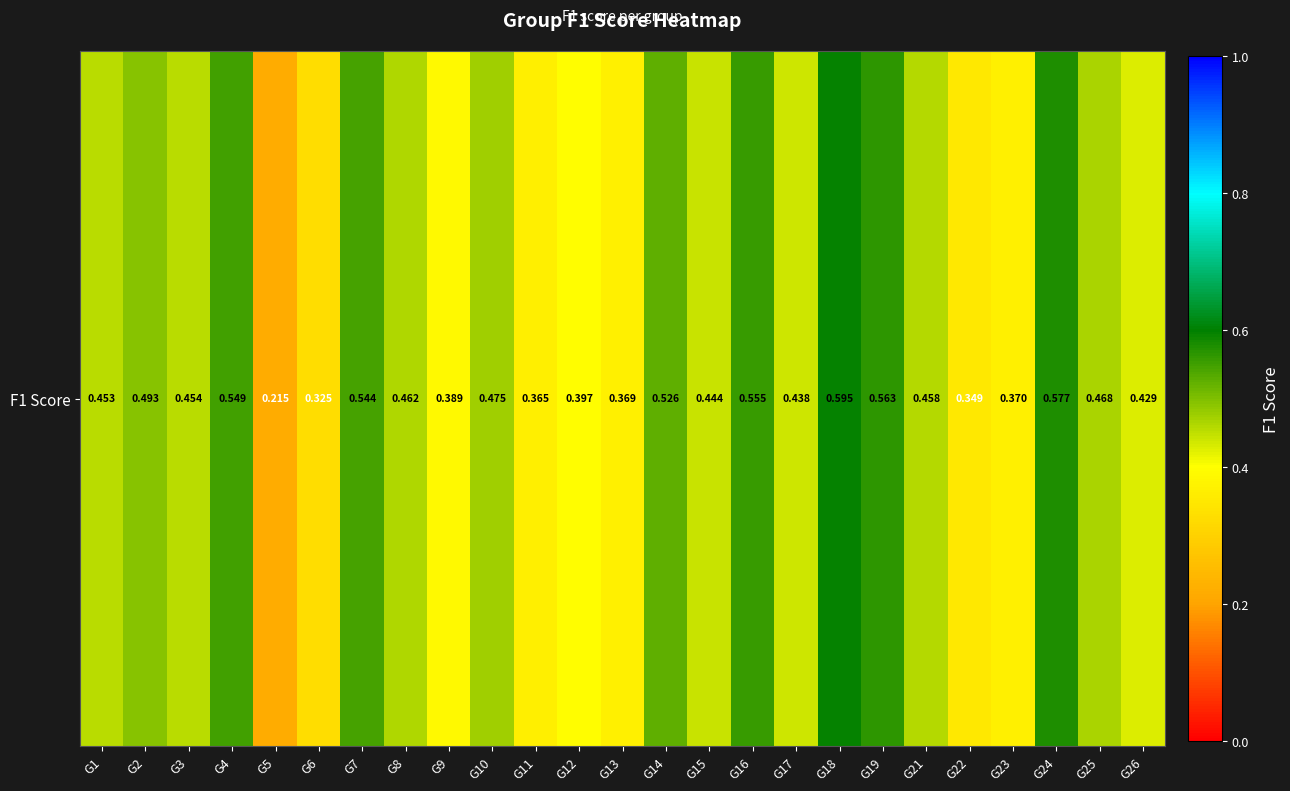

List the labels in order of value, largest first.

G18, G24, G19, G16, G4, G7, G14, G2, G10, G25, G8, G21, G3, G1, G15, G17, G26, G12, G9, G23, G13, G11, G22, G6, G5